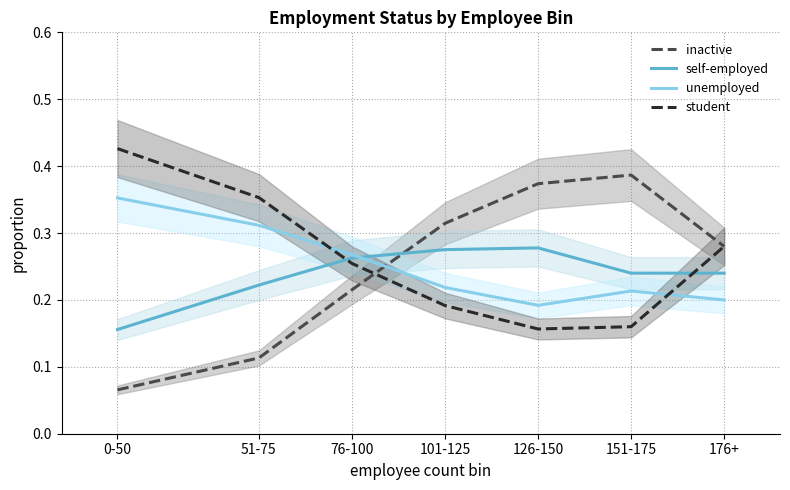

What are all the series names shown in the legend?

inactive, self-employed, unemployed, student